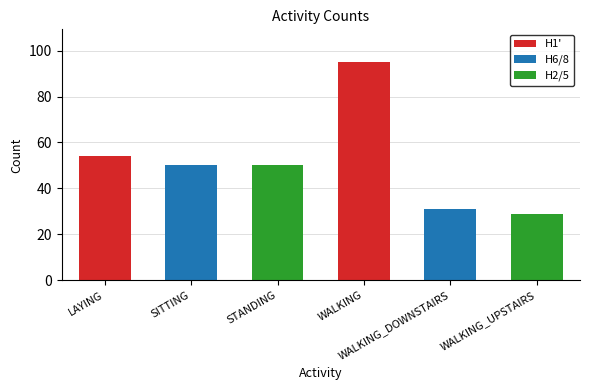

Rank the categories by value from lowest to highest.

WALKING_UPSTAIRS, WALKING_DOWNSTAIRS, SITTING, STANDING, LAYING, WALKING